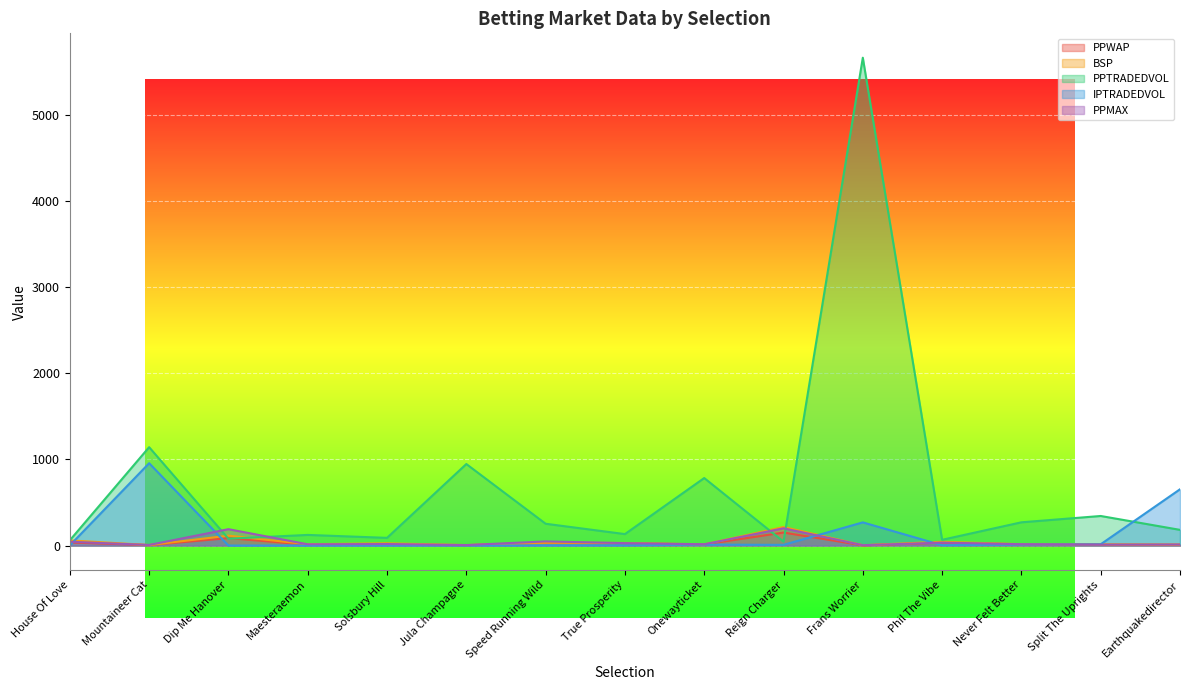

Where do BSP and PPTRADEDVOL first cross each other?

Mountaineer Cat and Dip Me Hanover